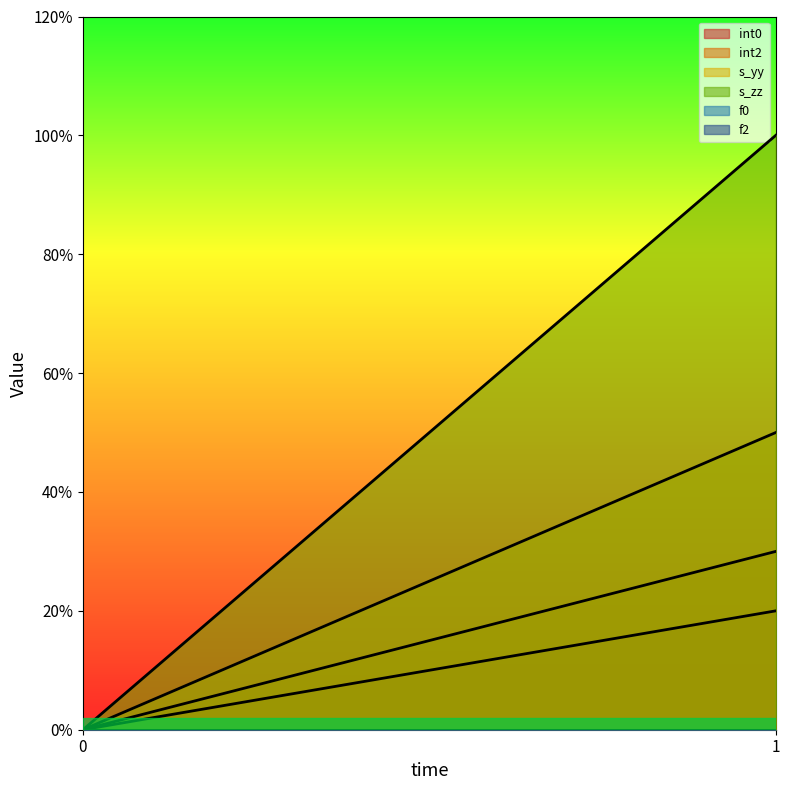

Reading left to right, list all the values displayed in this chart.

int0: 0.0	0.2
int2: 0.0	0.3
s_yy: 0.0	0.5
s_zz: 0.0	1.0
f0: 0.0	0.0
f2: 0.0	0.0